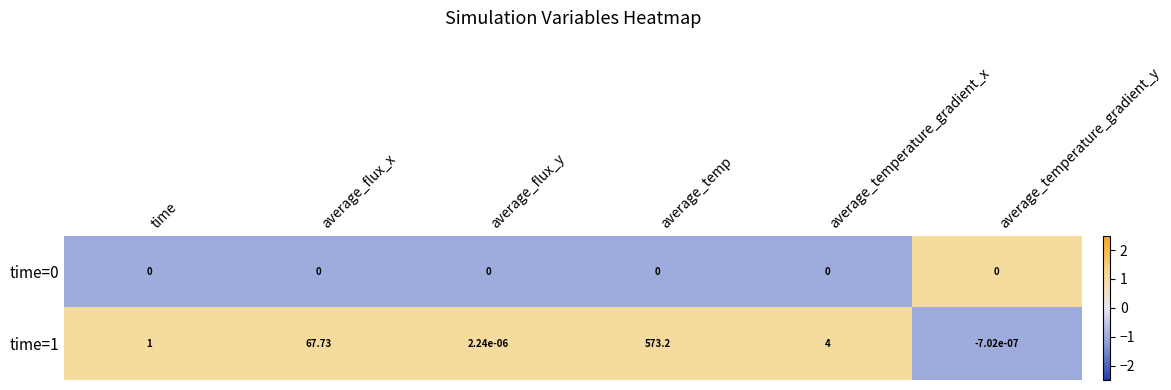

List the labels in order of time=1 value, smallest first.

average_temperature_gradient_y, average_flux_y, time, average_temperature_gradient_x, average_flux_x, average_temp